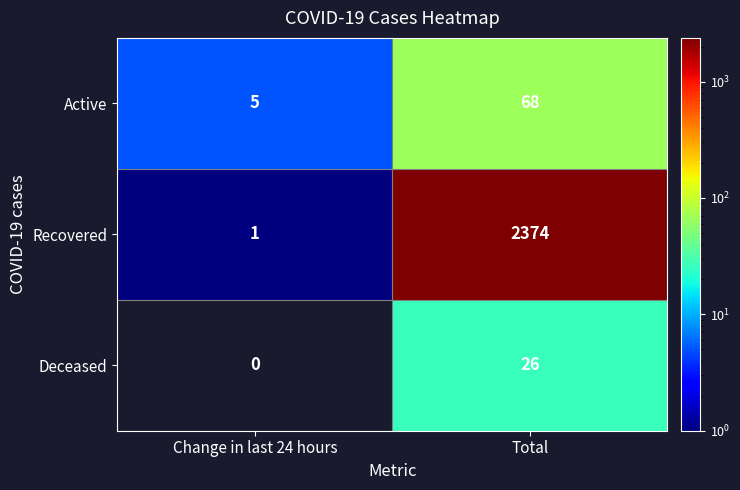

True or false: Deceased has a value of 0 at Change in last 24 hours.

True